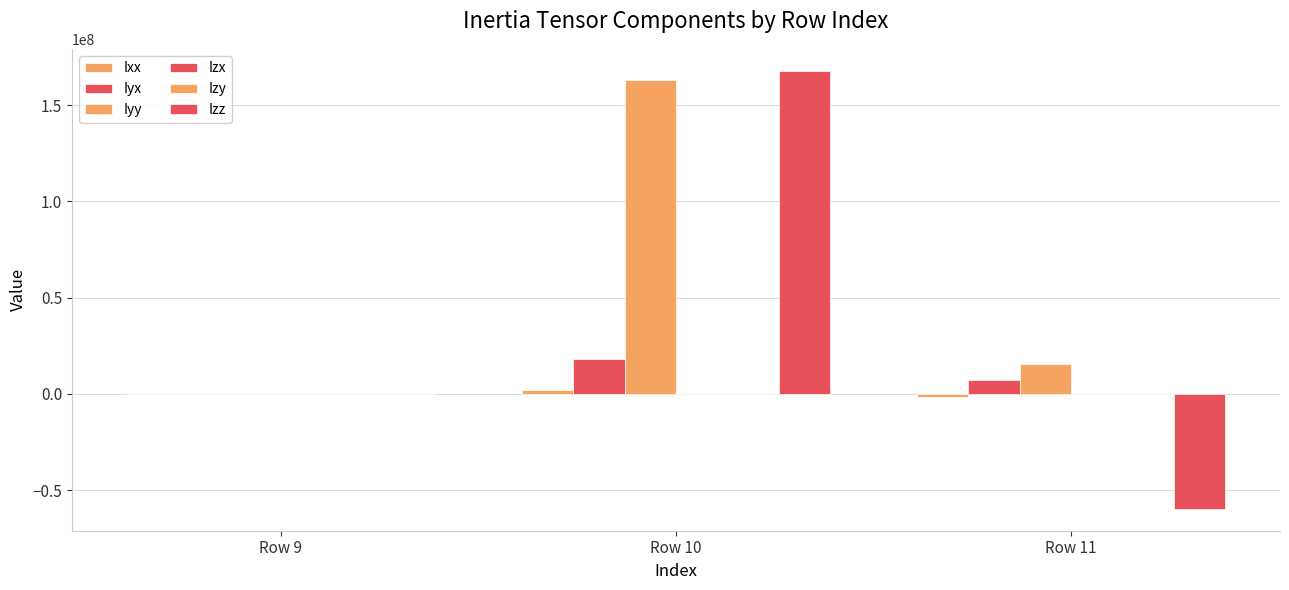

Is it true that Izx equals -0.0 at Row 11?

True